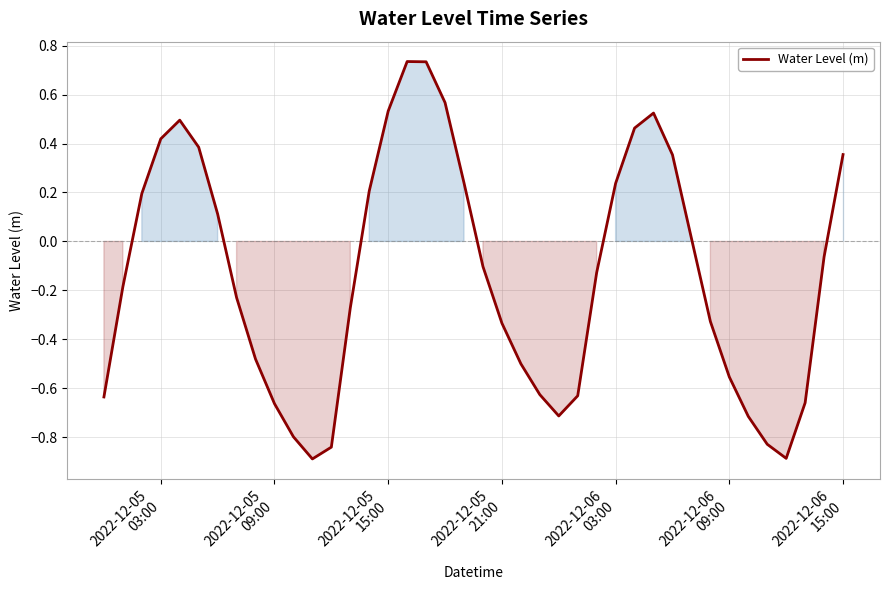

What is the minimum value shown in the chart?

-0.9